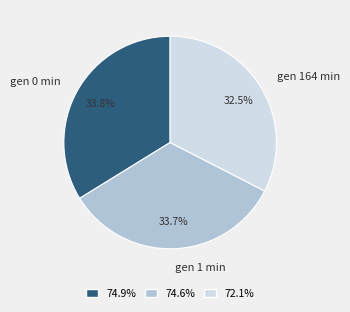

What is the ratio of the value at gen 164 min to the value at gen 0 min?

1.0